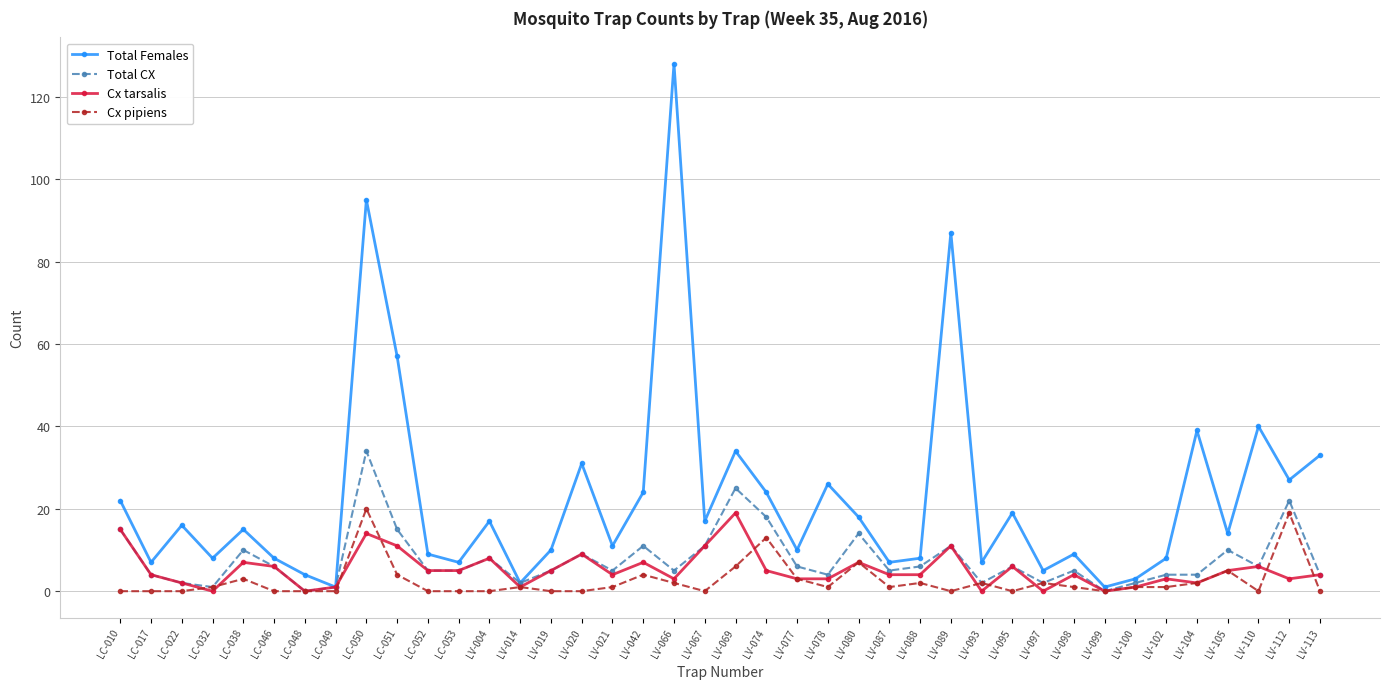

How many lines are shown in the chart?

4